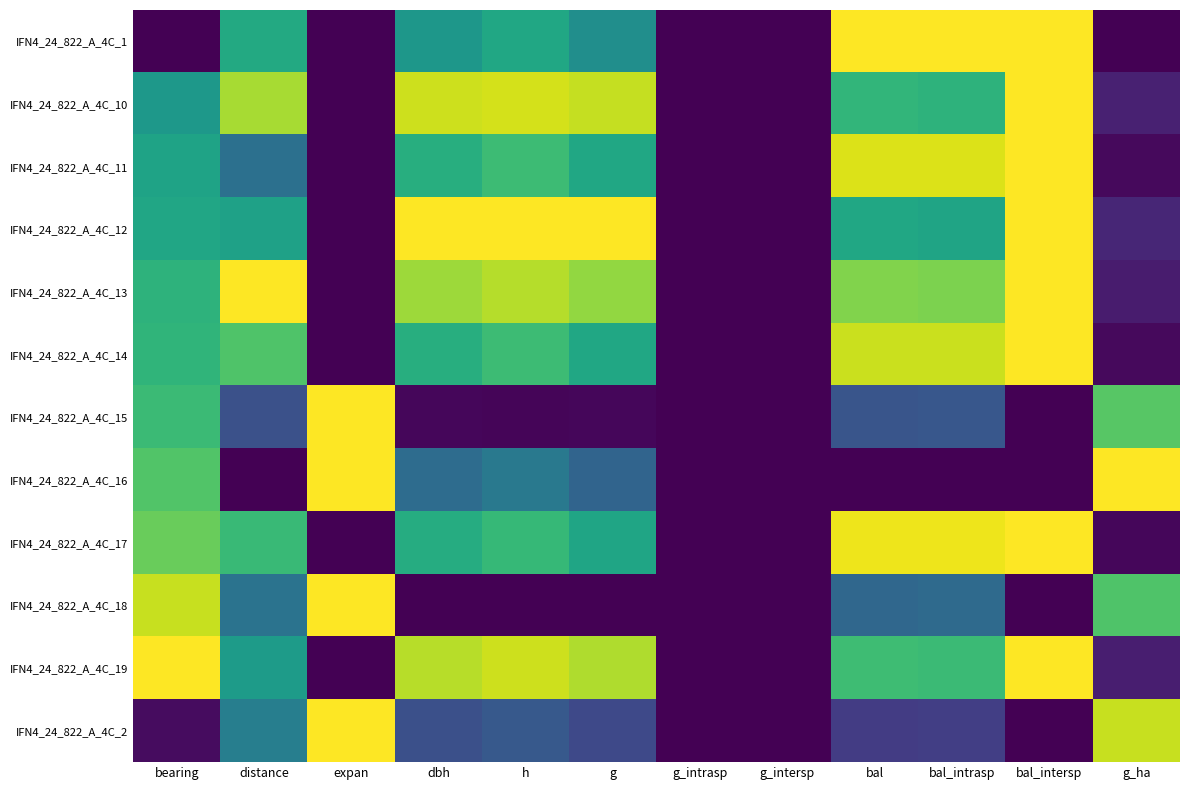

Which has a higher value, expan or g_intersp?

expan